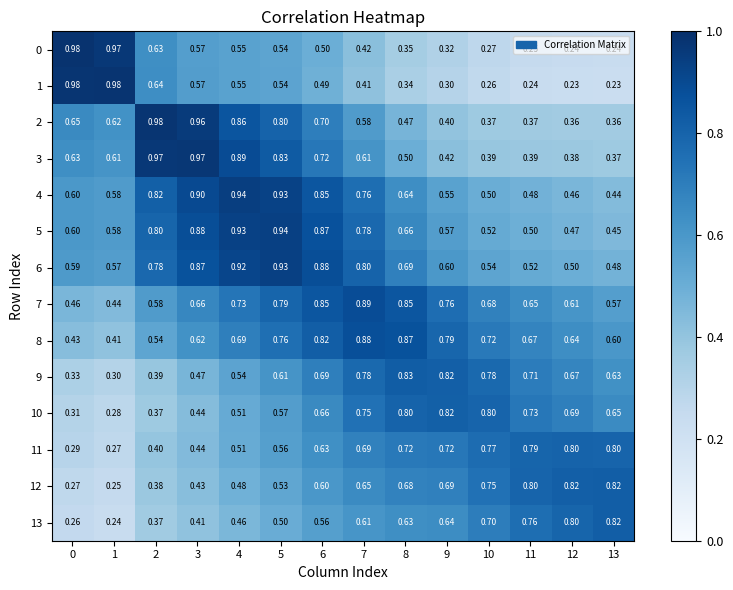

Is the value of 4 at 11 greater than the value of 9 at 3?

Yes